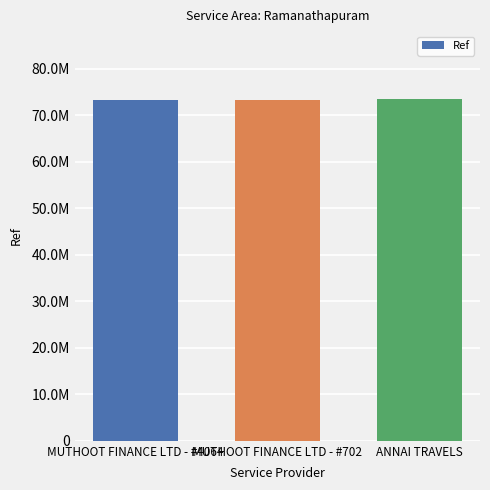

How many values are below 73289175?

1